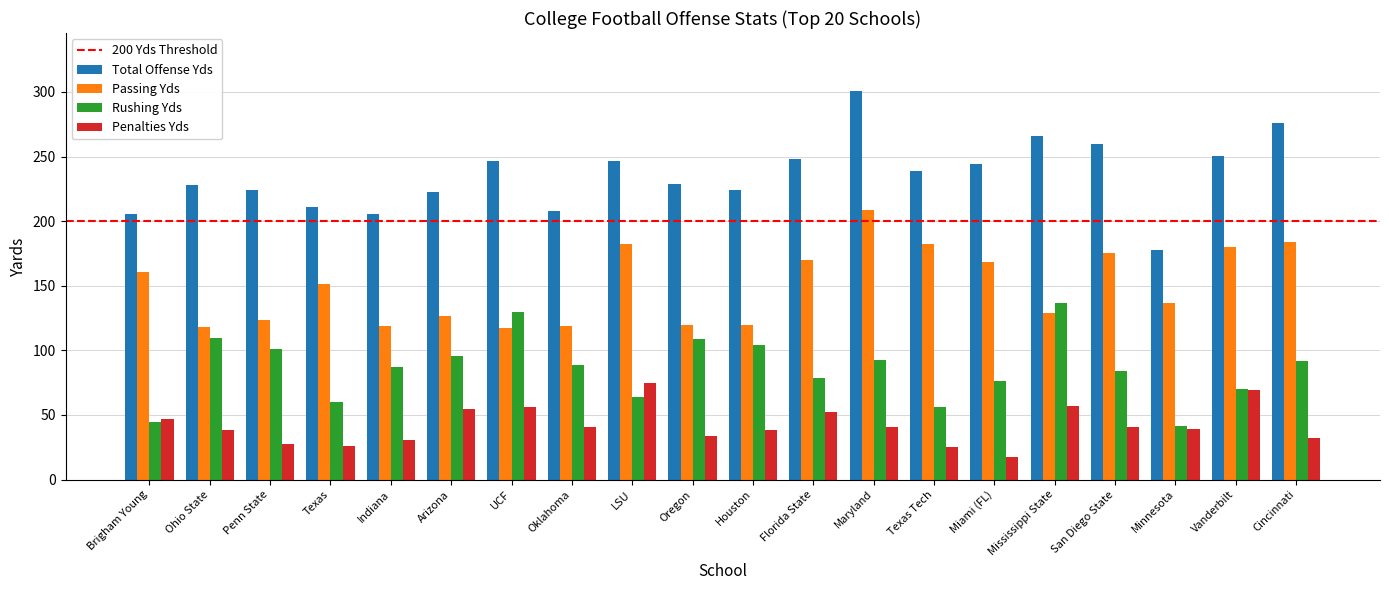

At Mississippi State, list the series in order from smallest to largest.

Penalties Yds, Passing Yds, Rushing Yds, Total Offense Yds